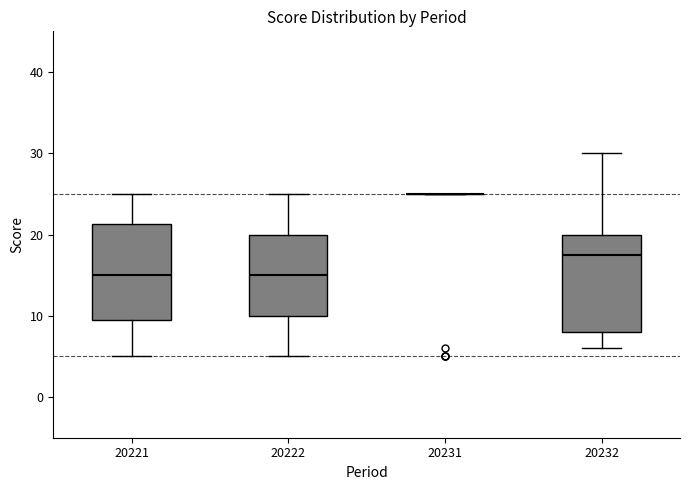

Reading left to right, transcribe this box plot: for each box, give where its median line is, the range the box spans, and where its two whiskers end, as read against the y-axis. The values are not printed on the chart, so give them approximately, as read against the axis.

20221: median 15, box 10 to 21, whiskers 5 to 25
20222: median 15, box 10 to 20, whiskers 5 to 25
20231: box collapsed to a line at 25, whiskers 25 to 25
20232: median 18, box 8 to 20, whiskers 6 to 30